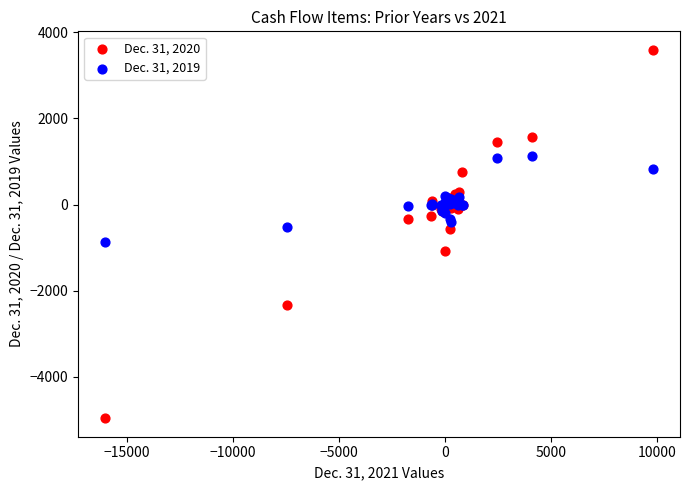

Which series reaches the minimum Y coordinate?

Dec. 31, 2020